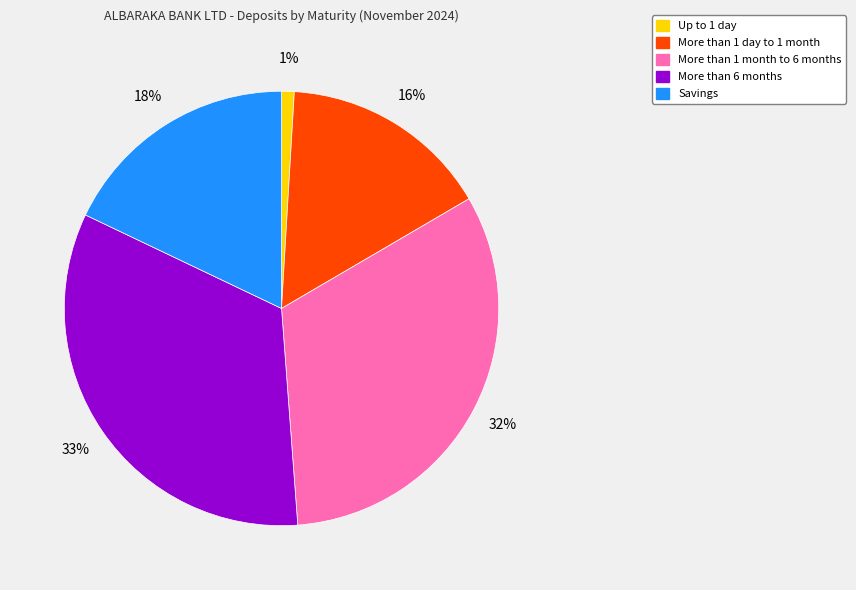

To the nearest percent, what percentage of the pie is More than 1 day to 1 month?

16%